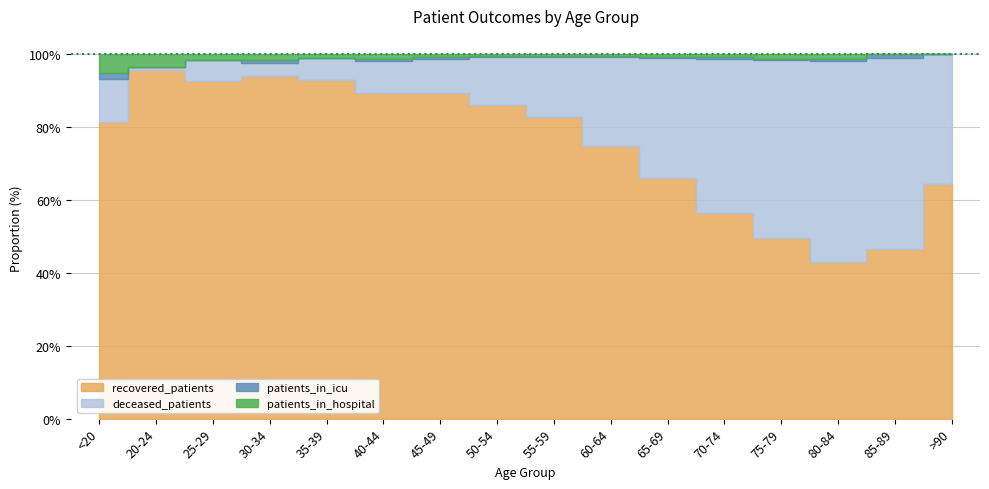

The value of deceased_patients at 45-49 is 122. True or false?

False